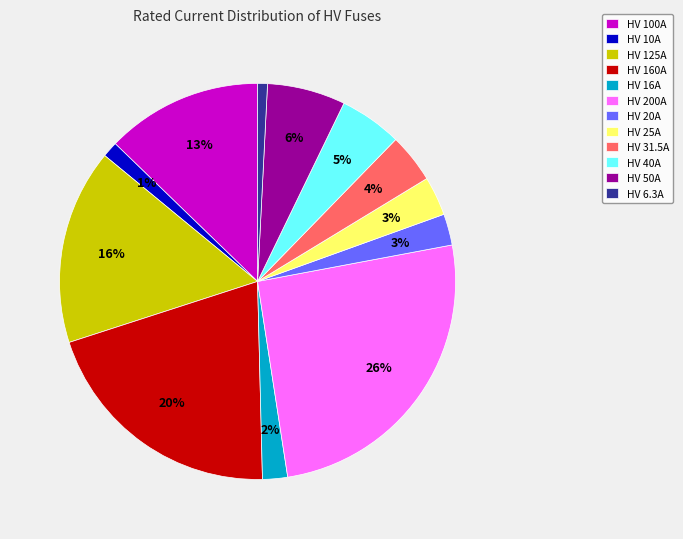

Which slice is the largest?

HV 200A